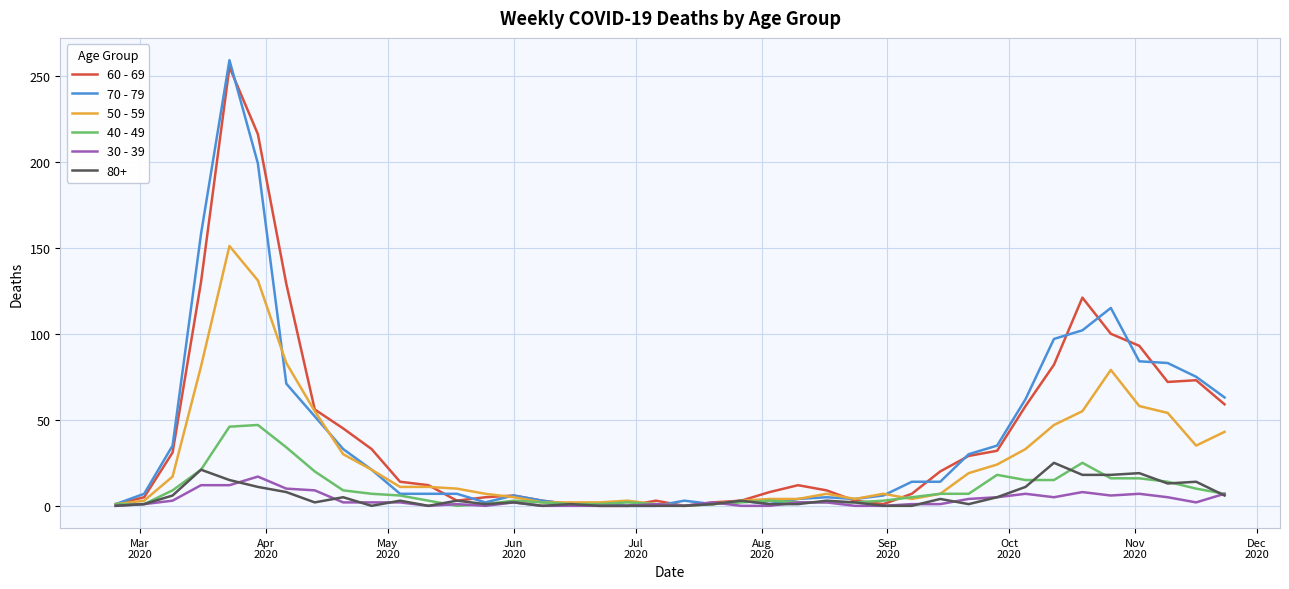

Which series has the widest spread of values?

70 - 79